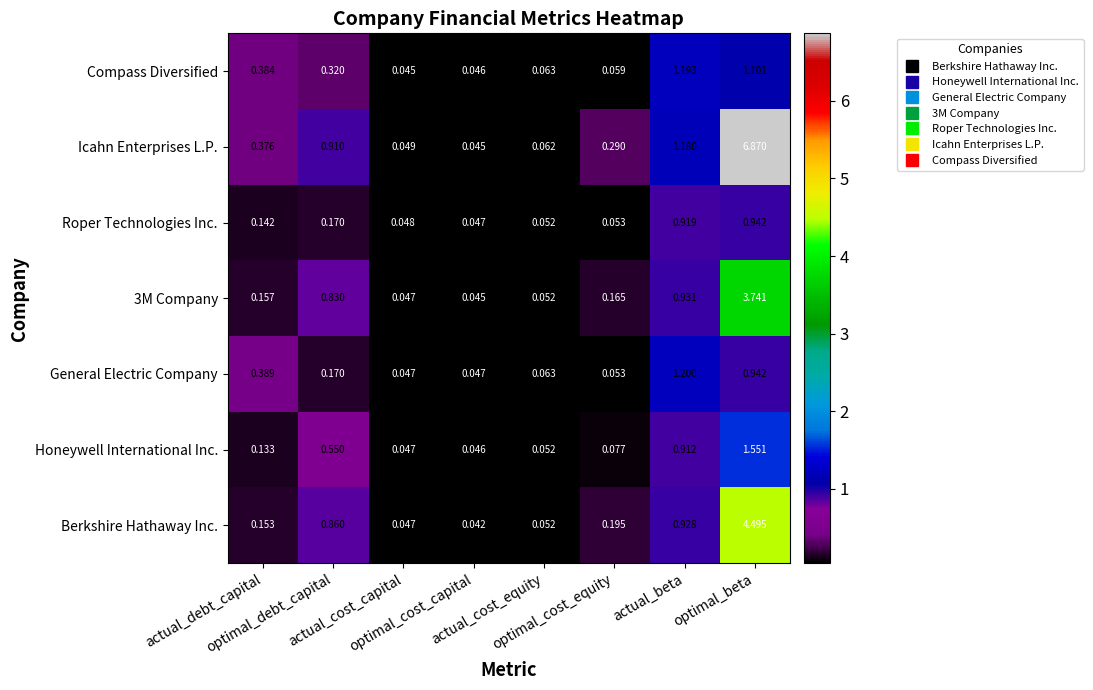

How many distinct data groups are displayed?

7